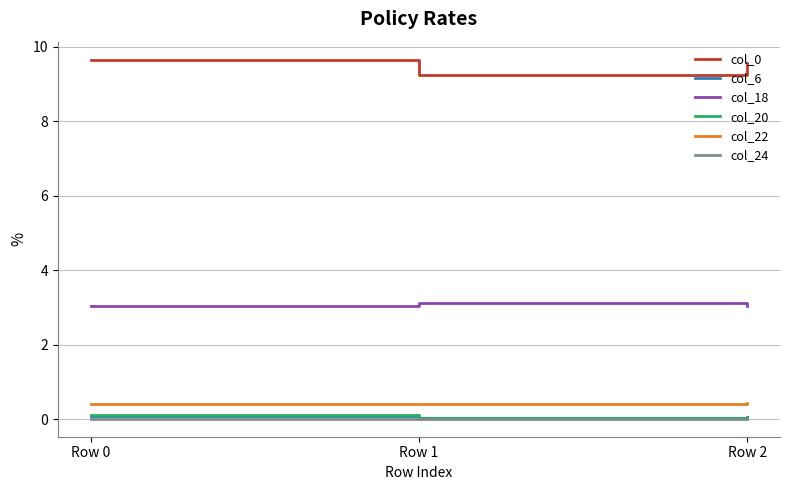

What is the spread (max minus min) of values at Row 1?

9.2